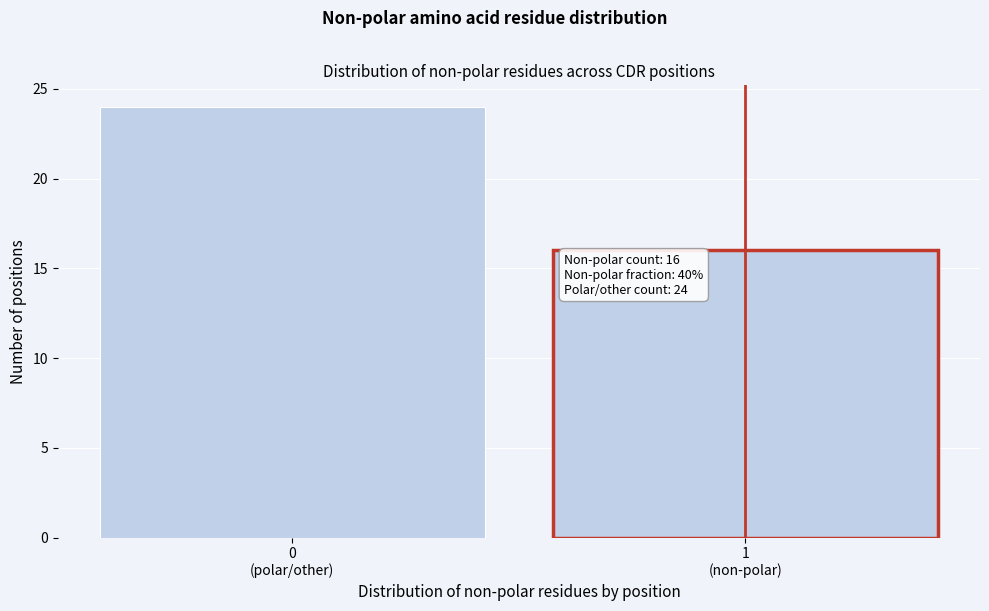

Reading left to right, extract all data points from this chart.

24	16